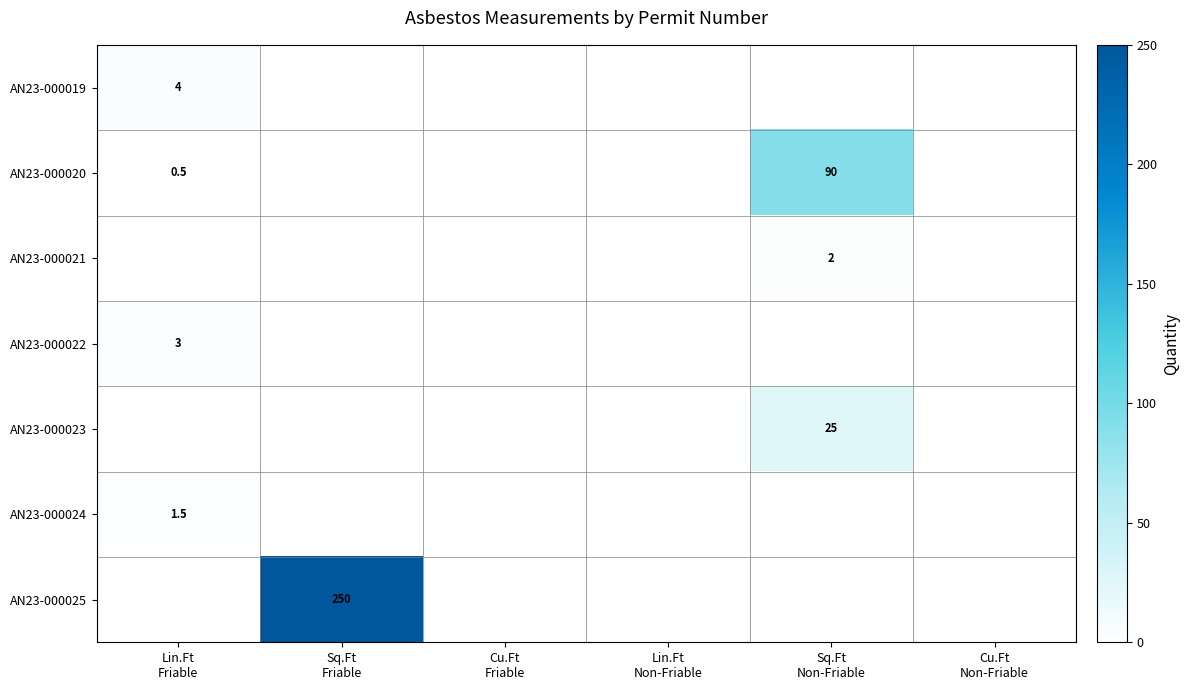

List the labels in order of AN23-000019 value, largest first.

Lin.Ft Friable, Sq.Ft Friable, Cu.Ft Friable, Lin.Ft Non-Friable, Sq.Ft Non-Friable, Cu.Ft Non-Friable